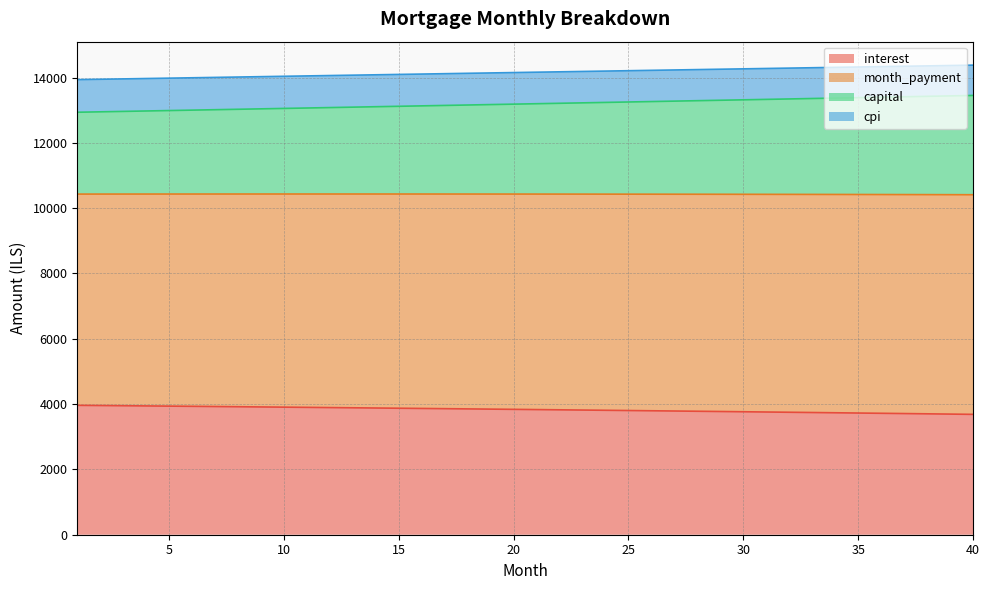

The value of capital at 17 is 19035.1. True or false?

False